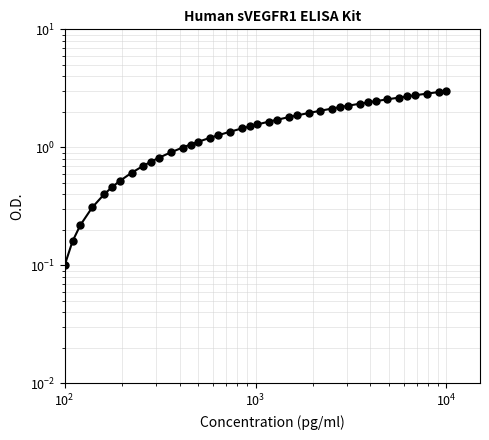

Count the number of values greater than 1.

27